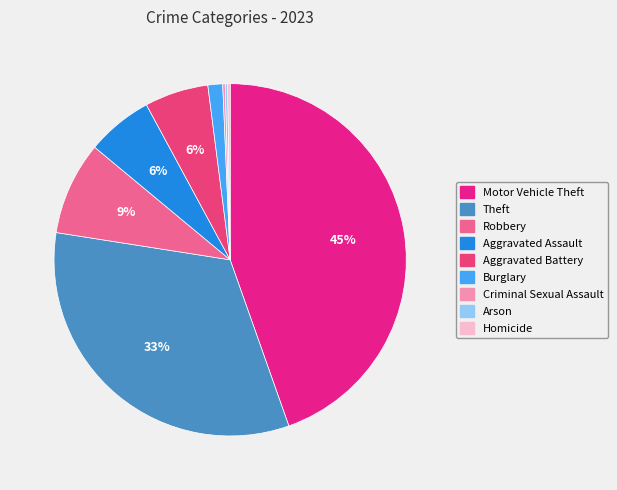

Which category has the smallest portion of the pie?

Criminal Sexual Assault